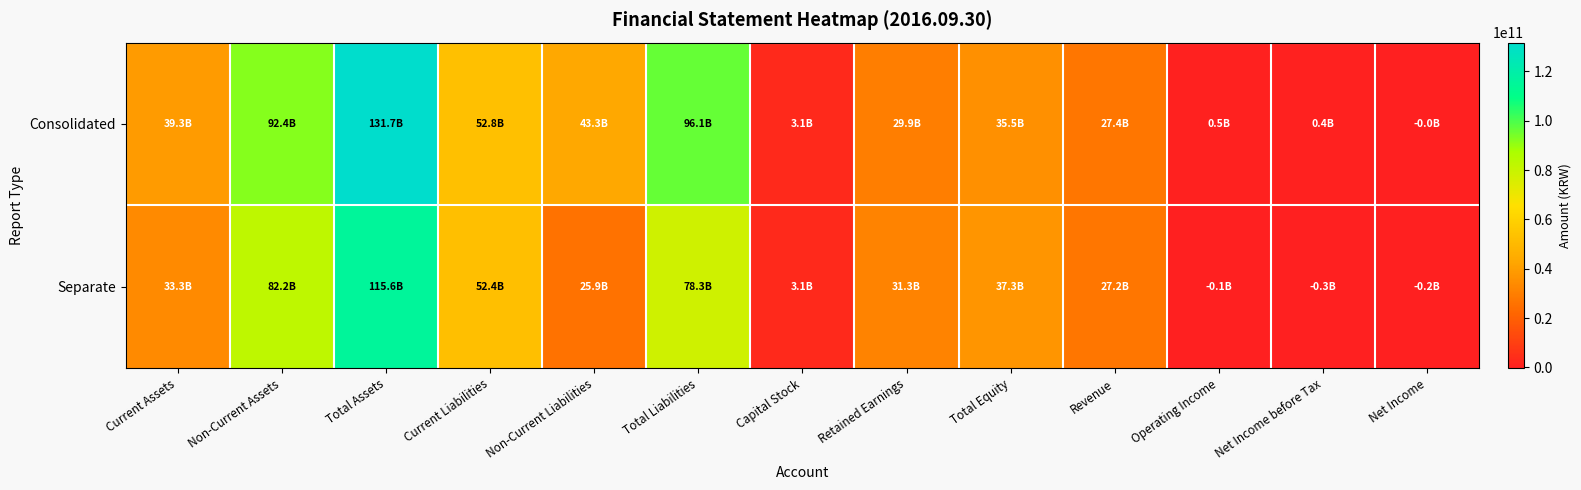

At which category does the chart reach its minimum across all series?

Net Income before Tax